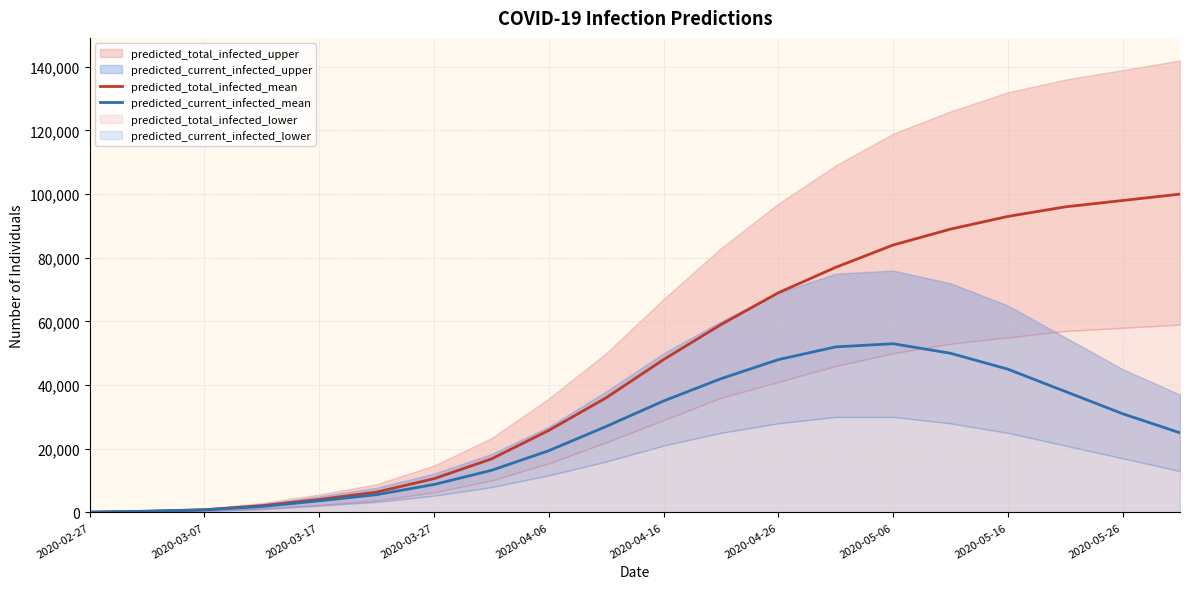

What is the highest value of the predicted_total_infected_mean series?

100000